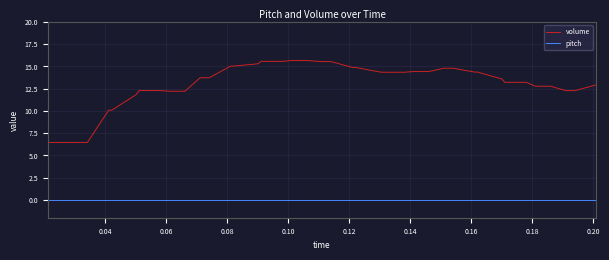

Rank the series by their maximum value, from highest to lowest.

volume, pitch